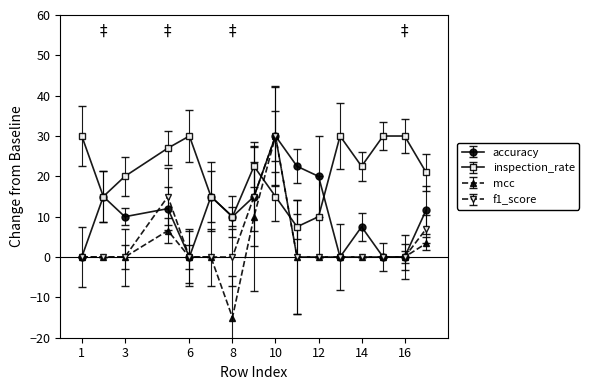

What is the maximum value shown in the chart?

30.0